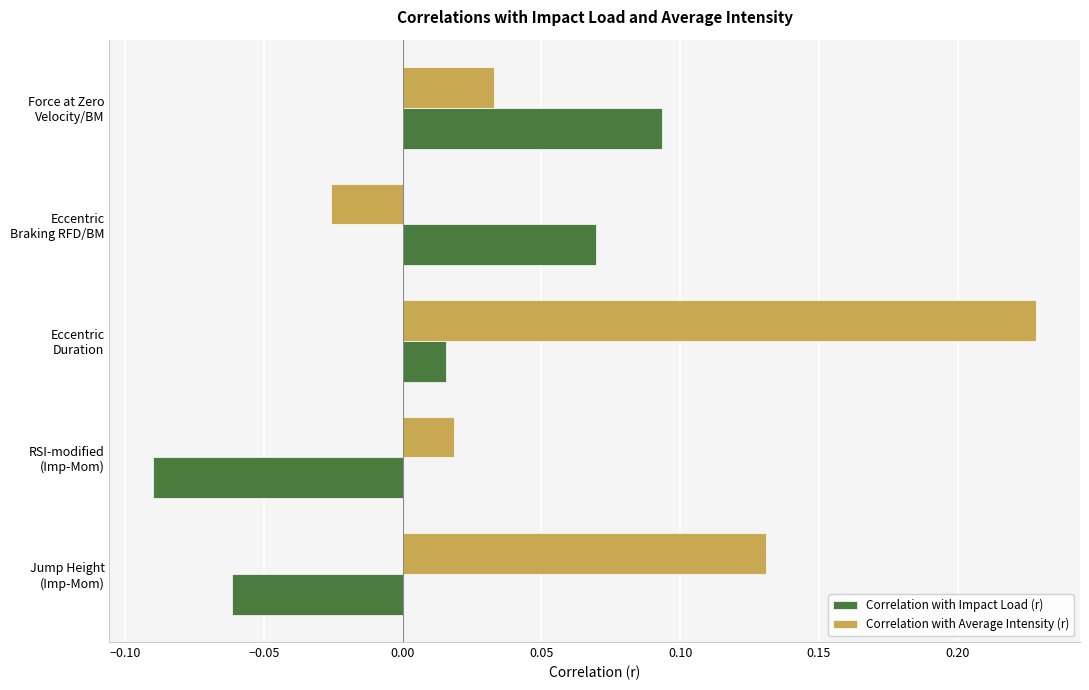

How many negative values does the Correlation with Average Intensity (r) series have?

1